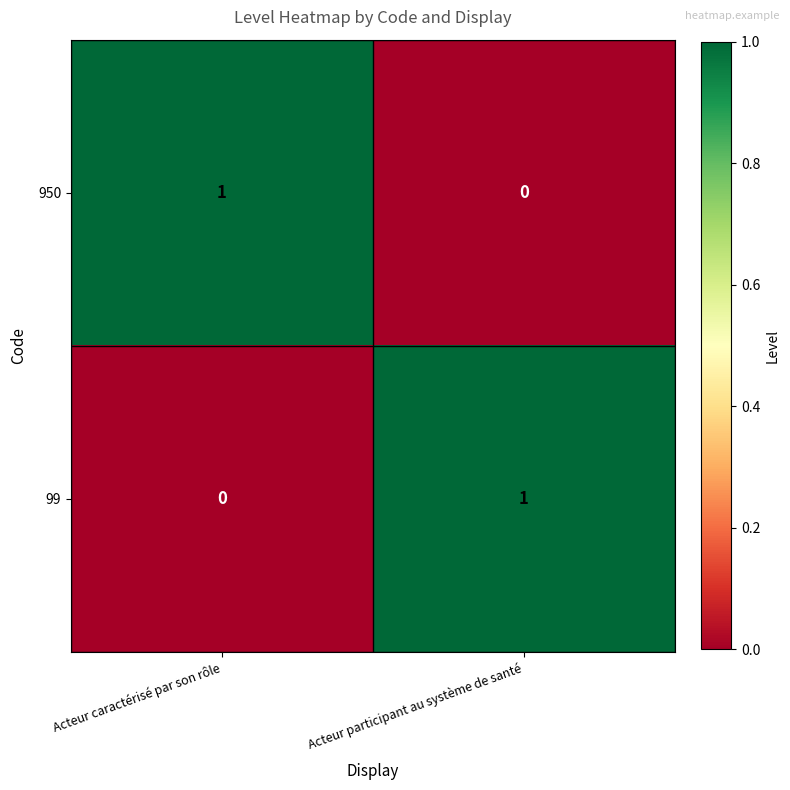

At which label does 950 reach its minimum?

Acteur participant au système de santé